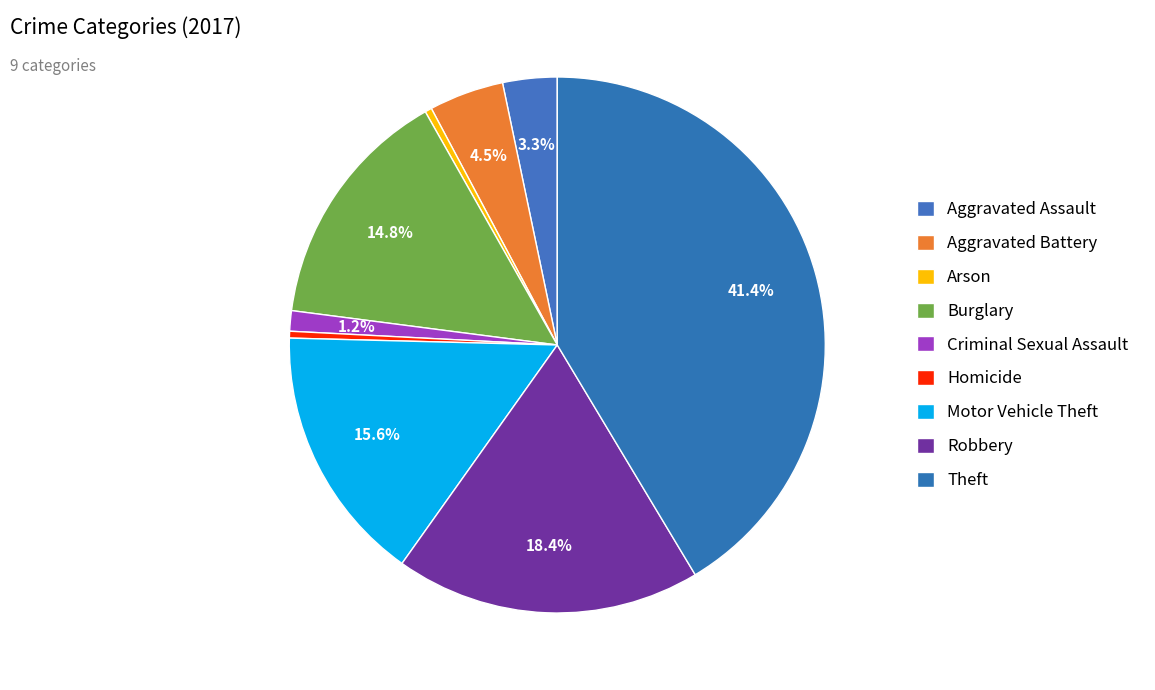

What is the smallest slice in the pie chart?

Arson